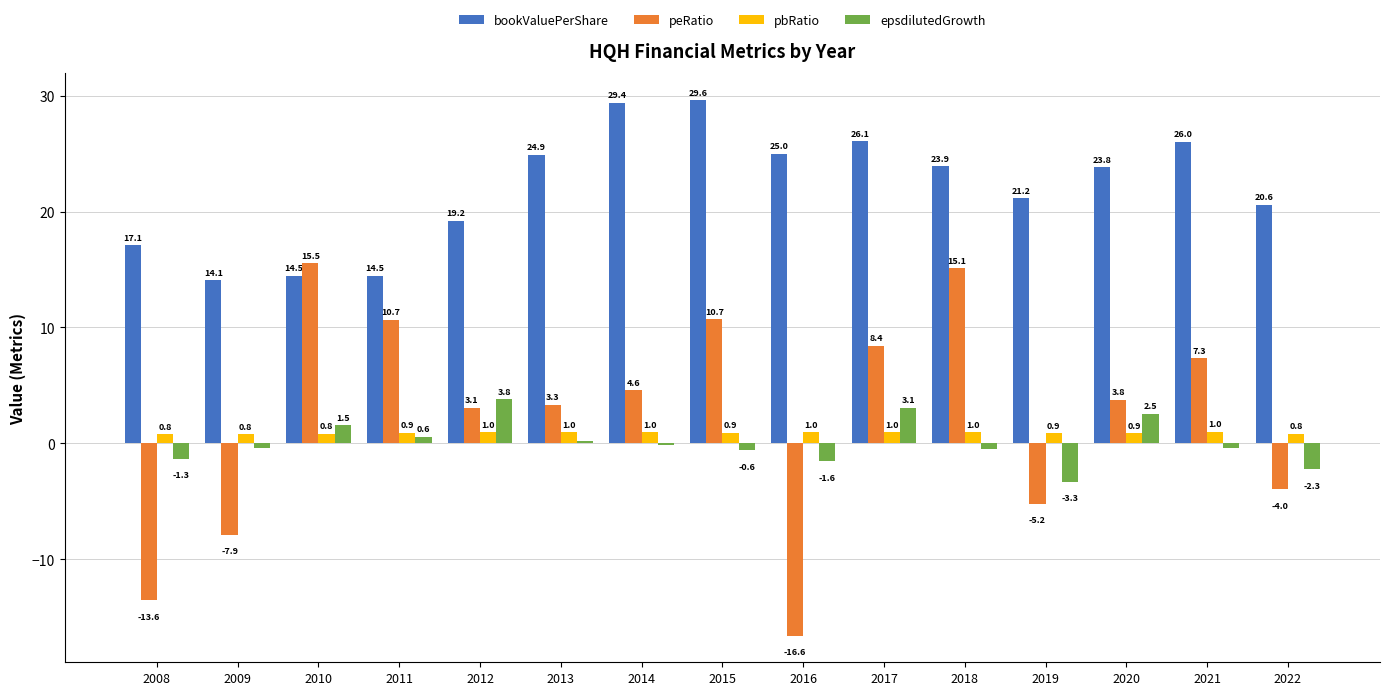

What is the sum of the epsdilutedGrowth values at 2017 and 2022?

0.8